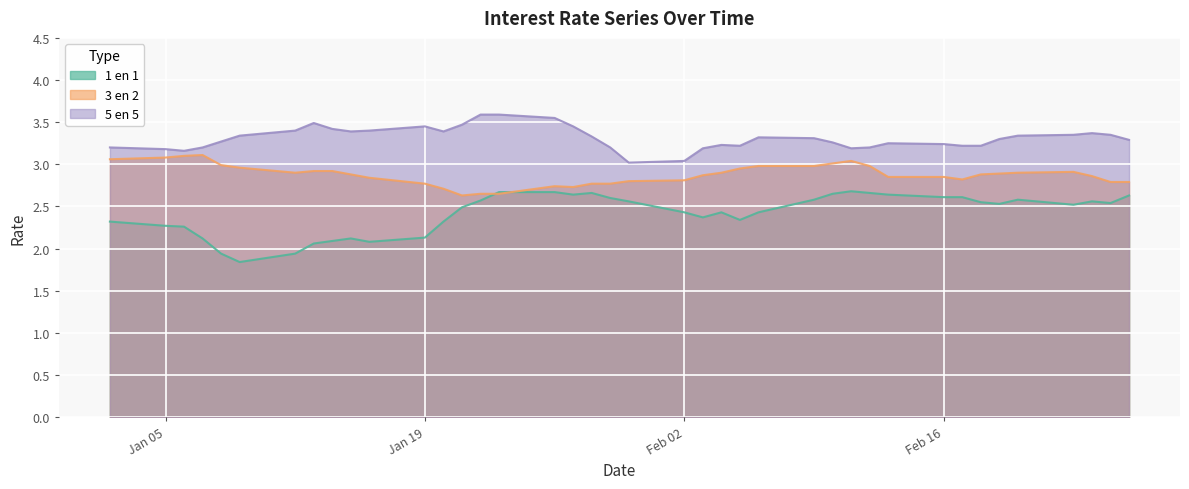

Is it true that 3 en 2 equals 4.2 at 29-01-2015?

False